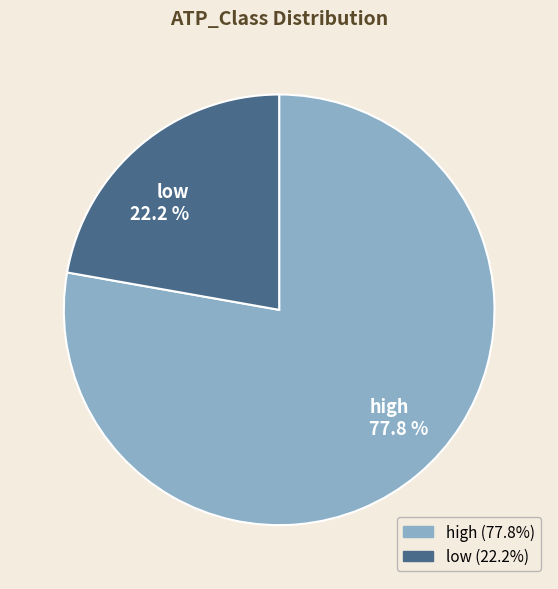

To the nearest percent, what is the difference between the largest and smallest slice percentages?

56%